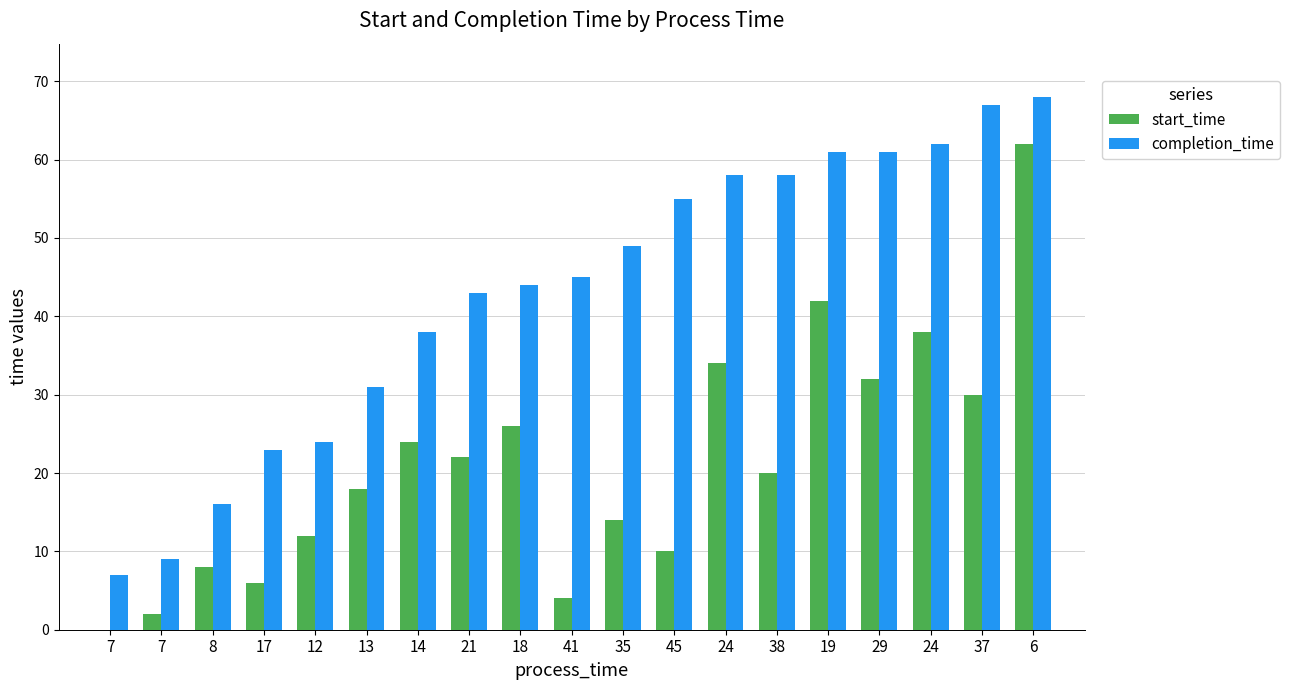

At how many categories does at least one series exceed 44?

10